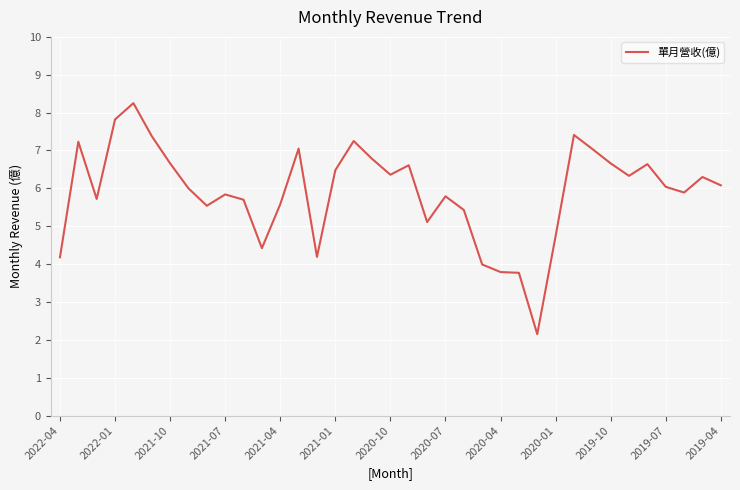

What is the difference between the maximum and minimum values?

6.1